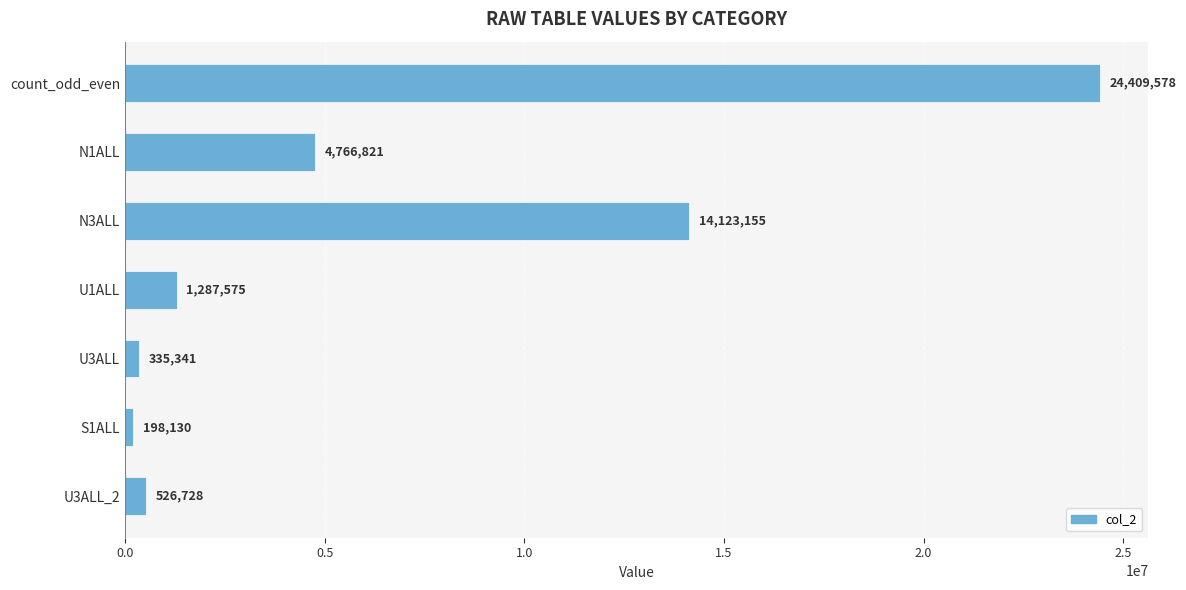

True or false: the data shows 501122 at U1ALL.

False